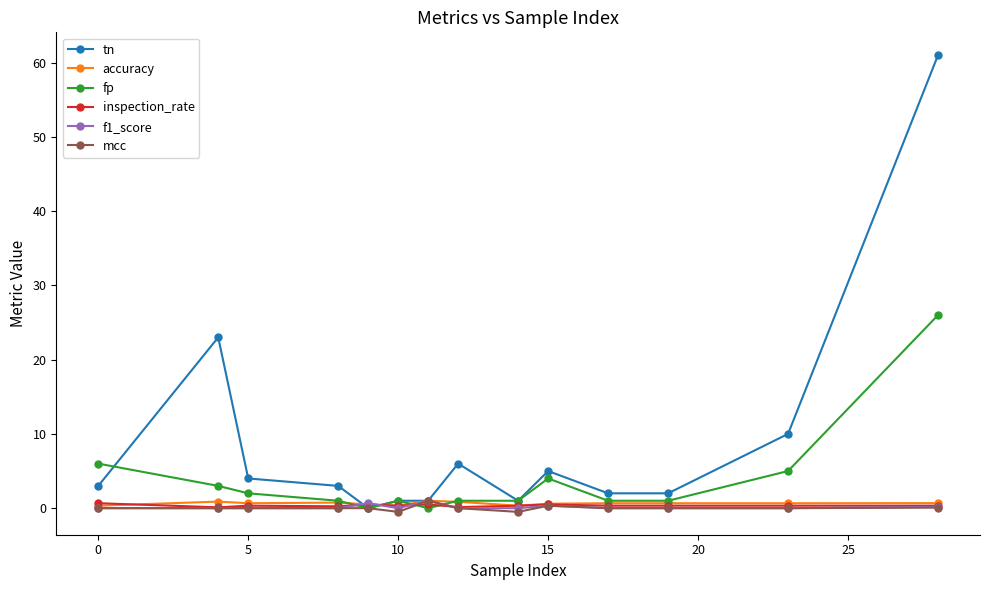

True or false: tn has more than 0 interior local peaks.

True